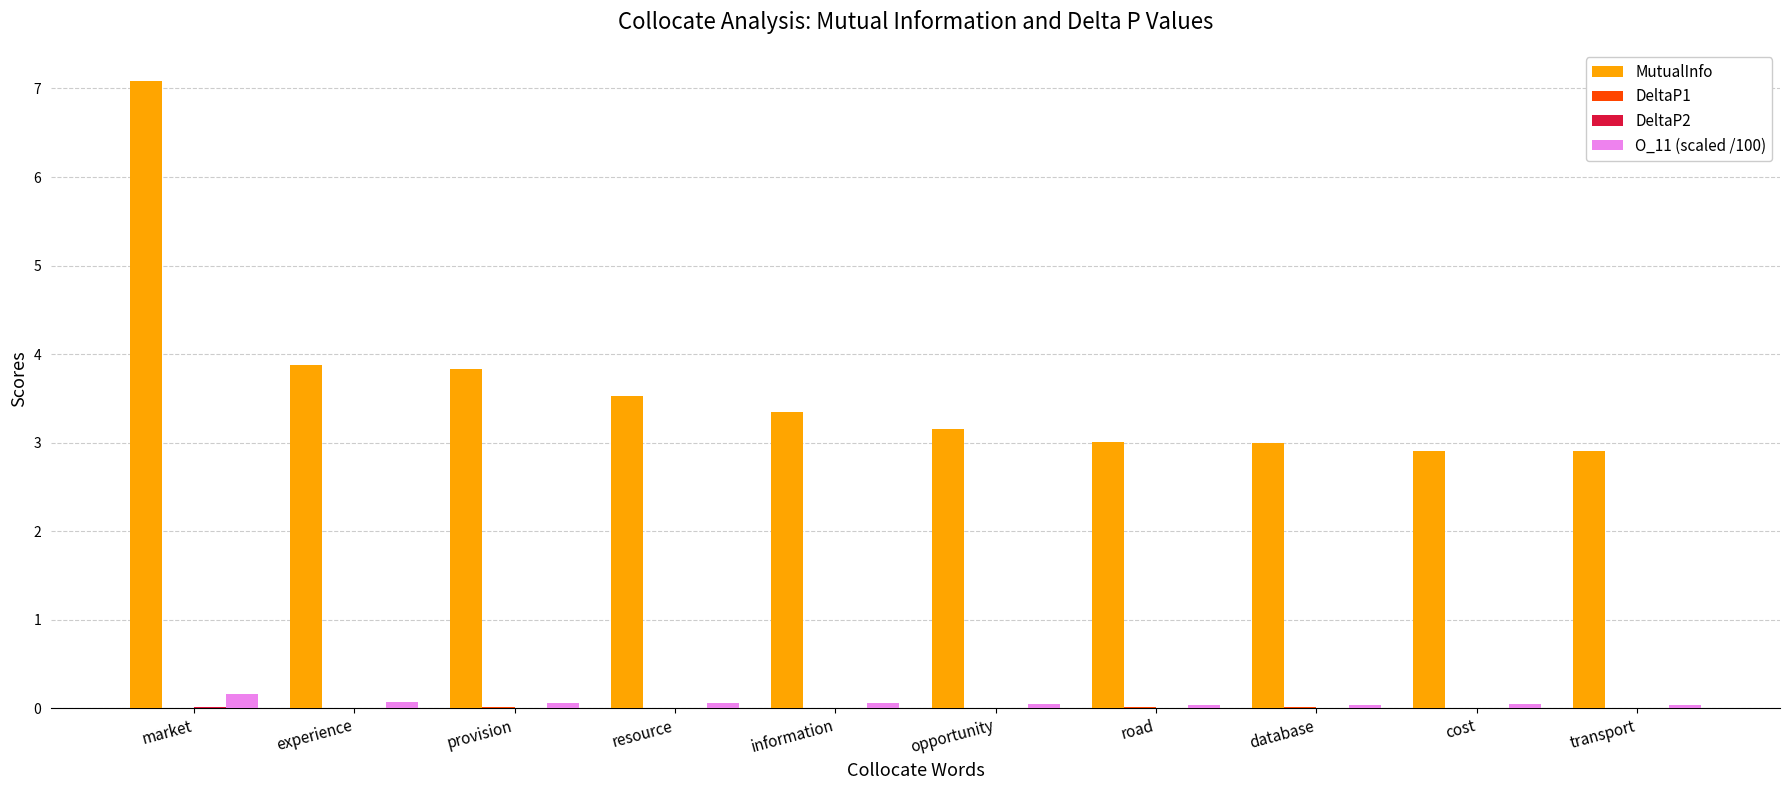

What is the sum of all O_11 (scaled /100) values?

0.6